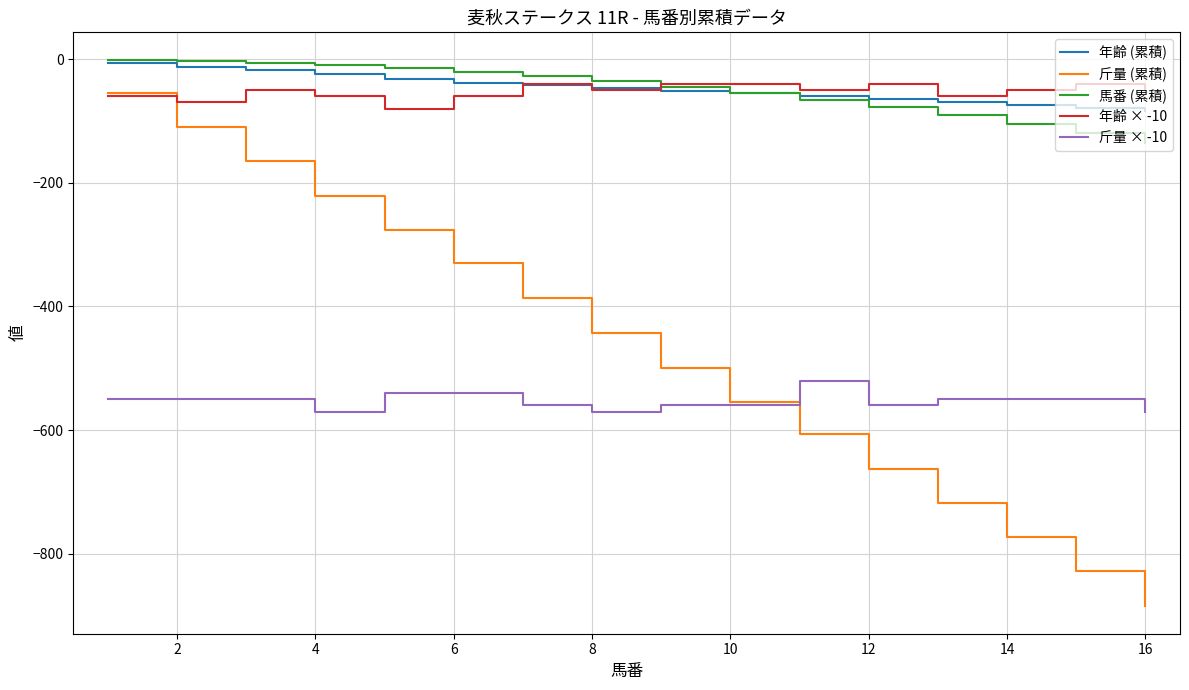

Which series has the widest spread of values?

斤量 (累積)